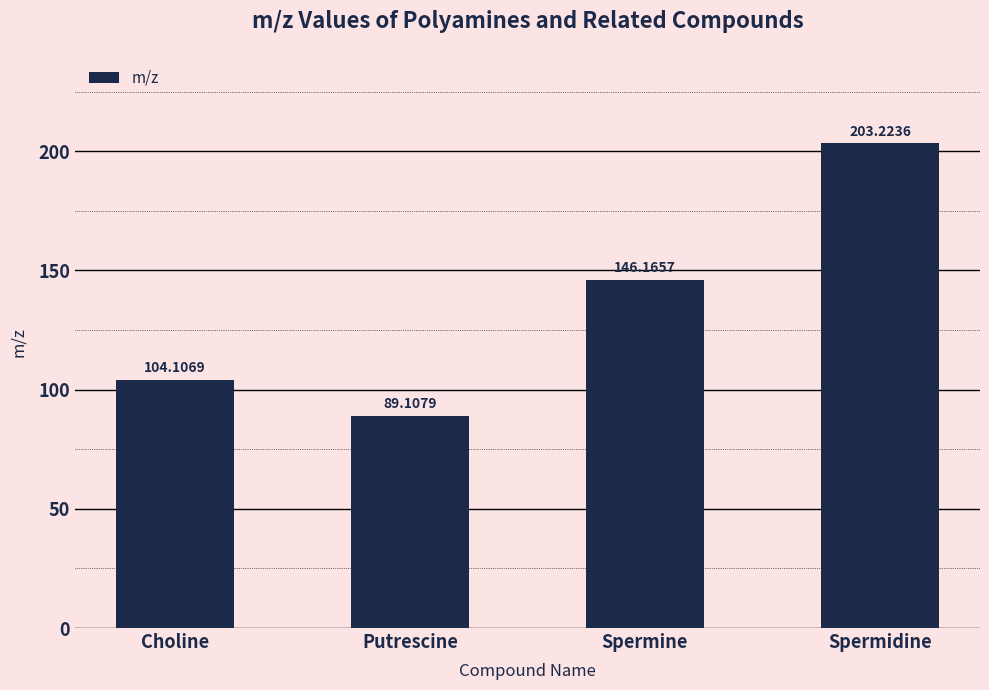

What is the sum of all values?

542.6